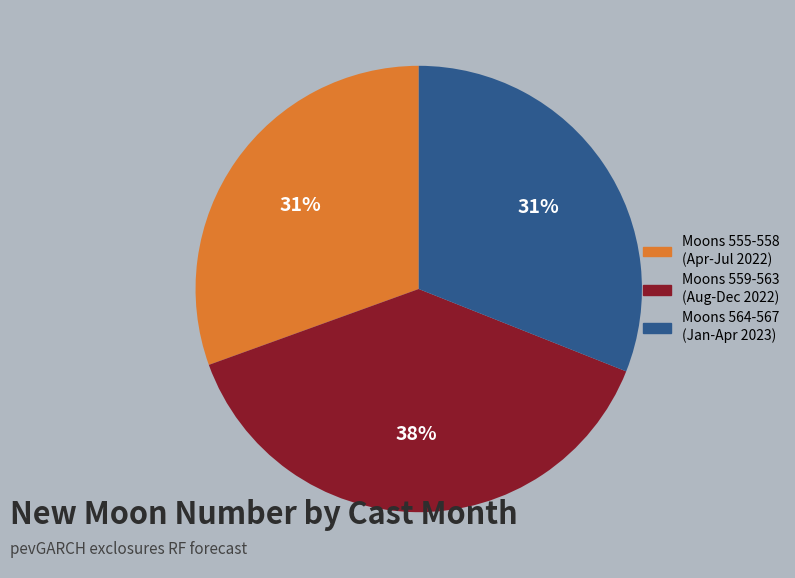

Which category has the biggest portion of the pie?

Moons 559-563 (Aug-Dec 2022)